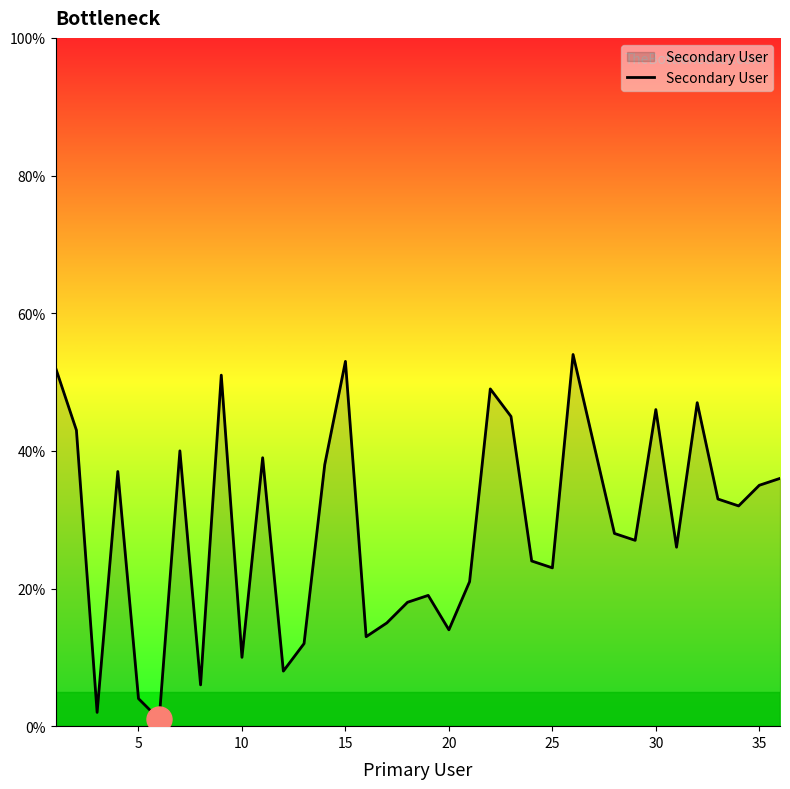

What is the maximum value shown in the chart?

54